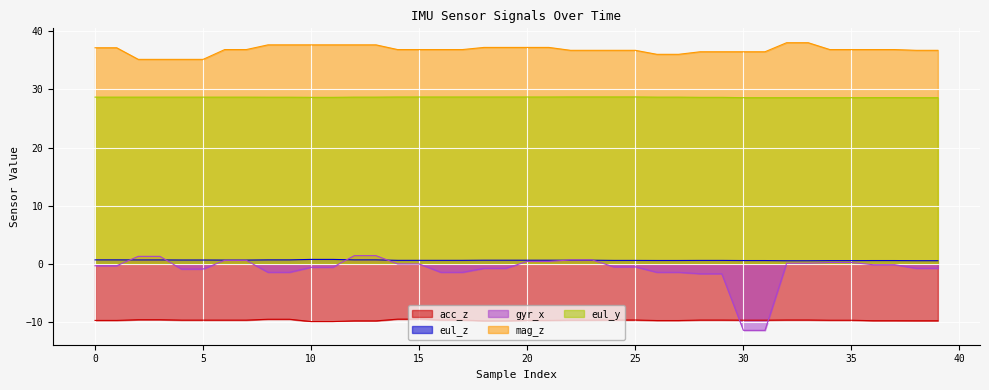

What is the minimum value for eul_y?

28.6